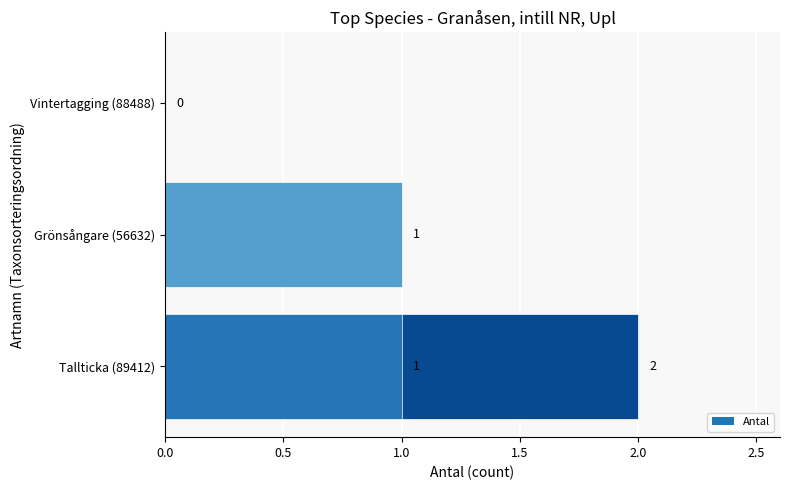

How many values are above zero?

3